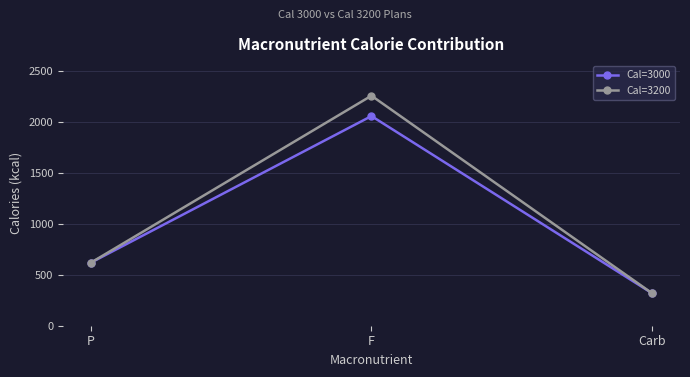

What is the average value of the Cal=3200 series?

1067